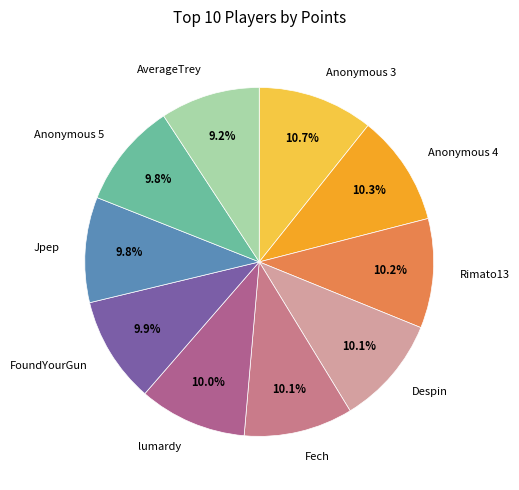

Is there a majority slice in this chart?

No